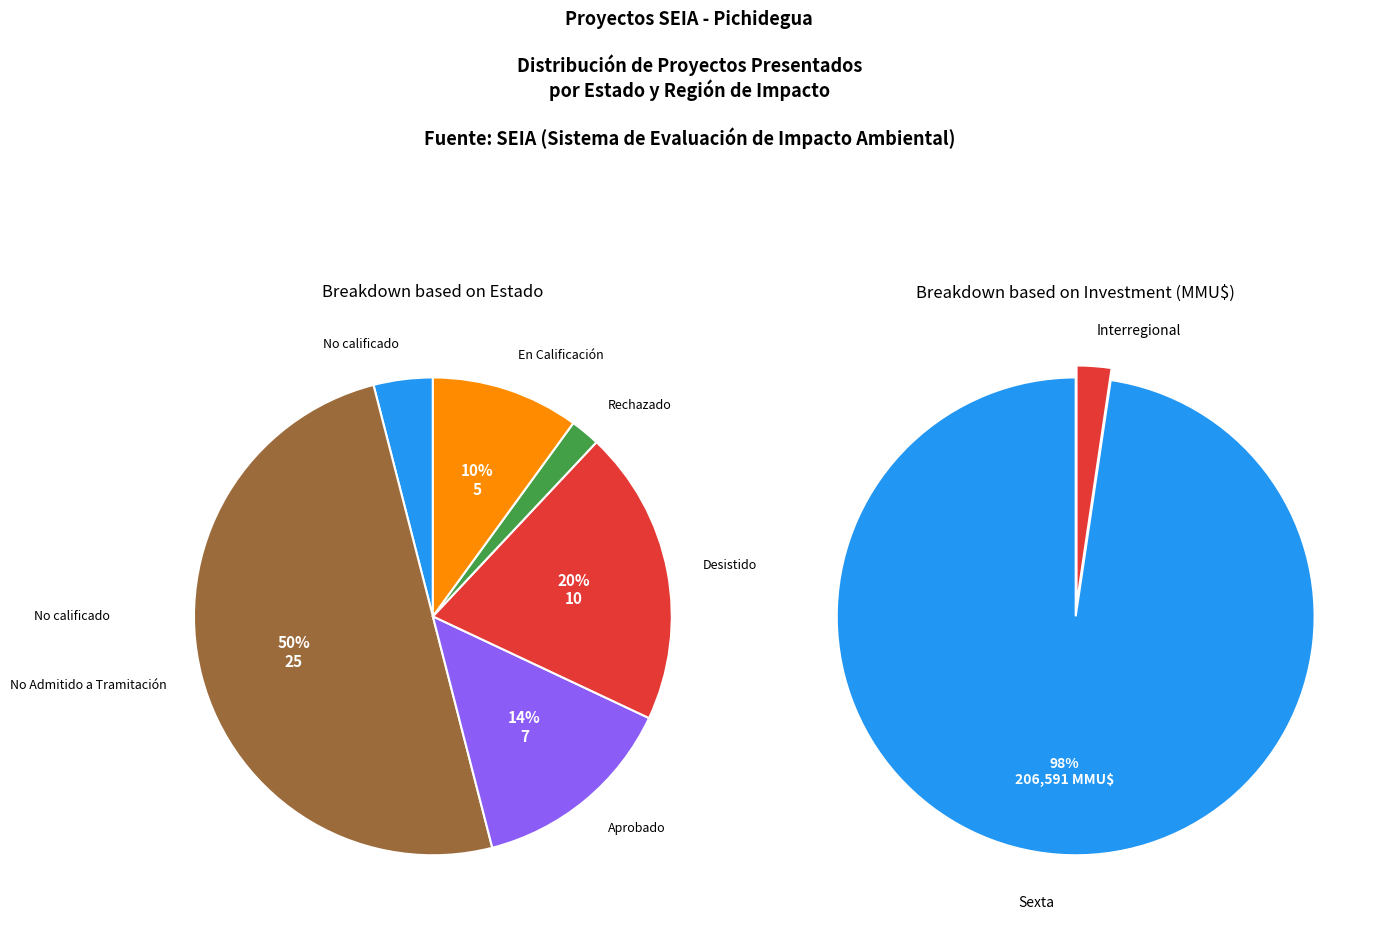

Does Interregional represent more than half of the total?

No